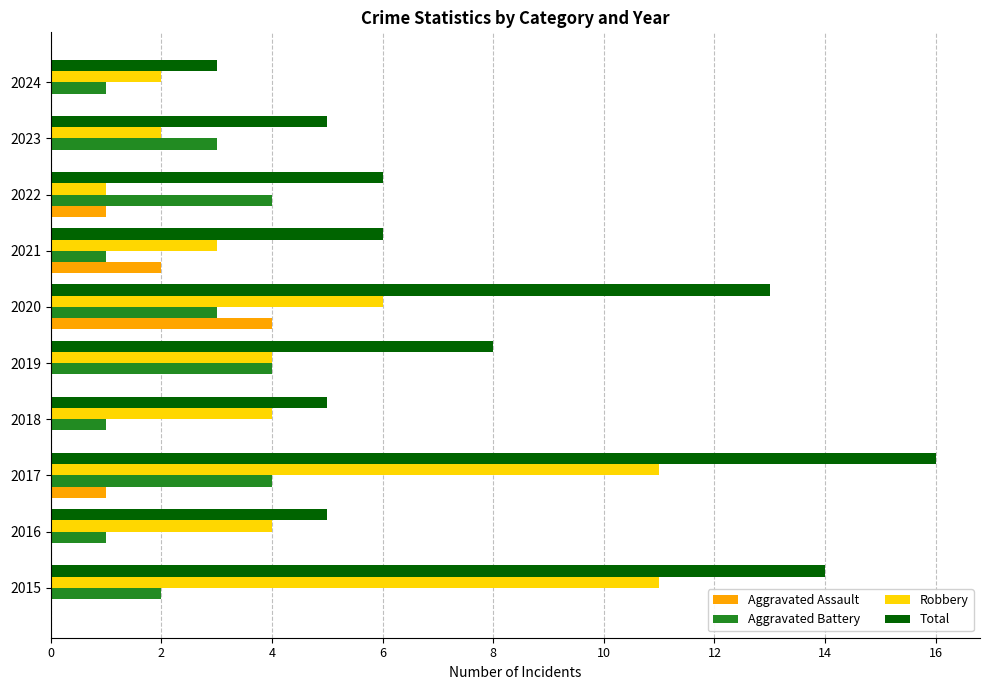

What is the sum of all Total values?

81